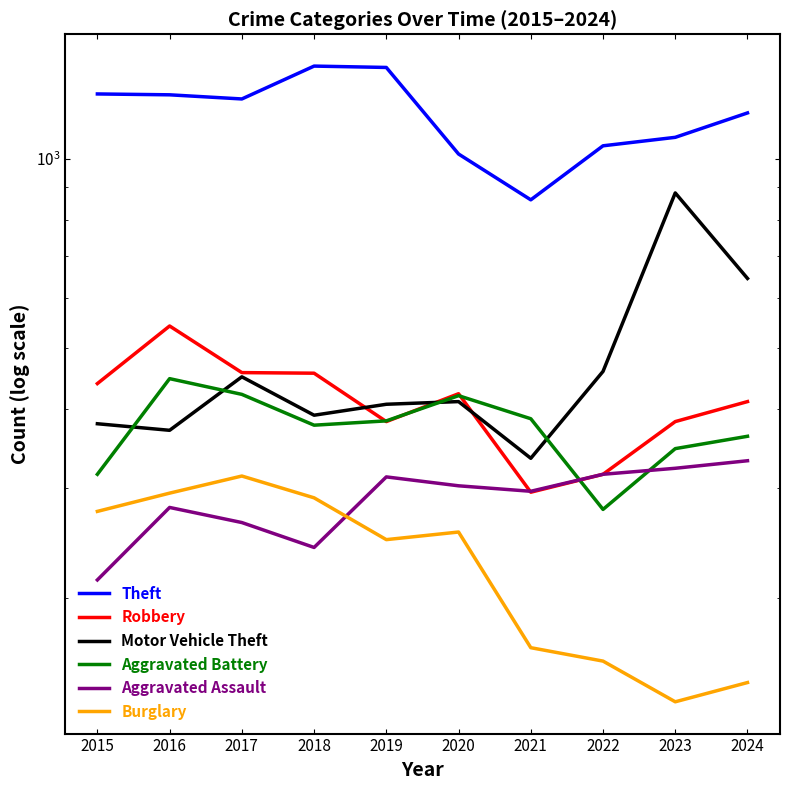

How many categories are shown in the chart?

10